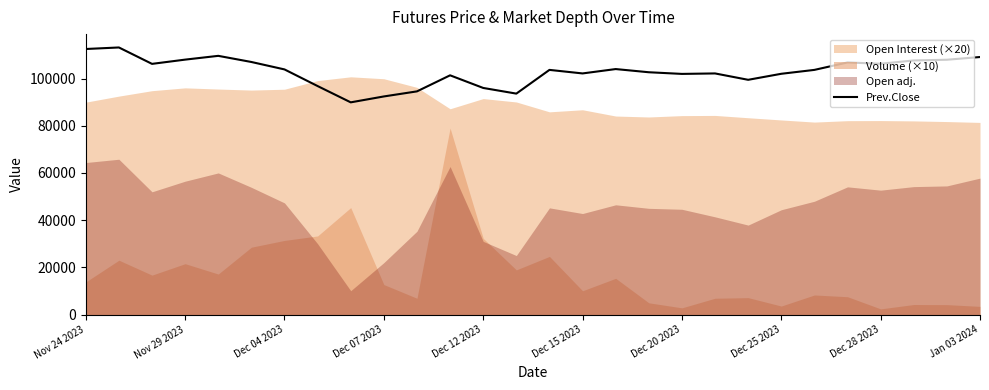

What is the sum of all values?

2884300